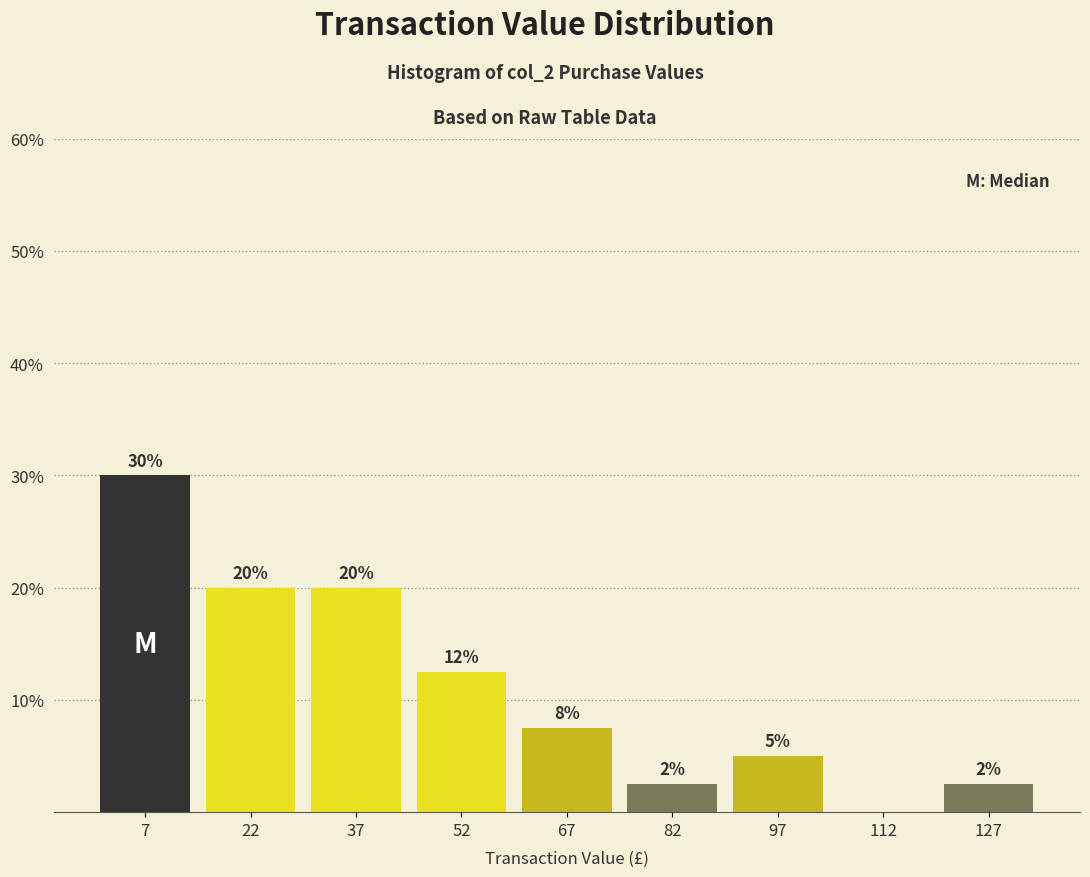

Over which range of the x-axis is the bar tallest?

0 to 15